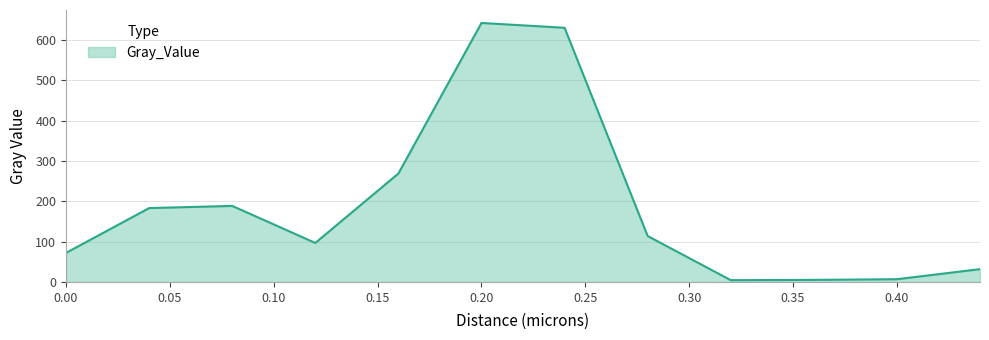

What is the greatest value displayed?

642.0